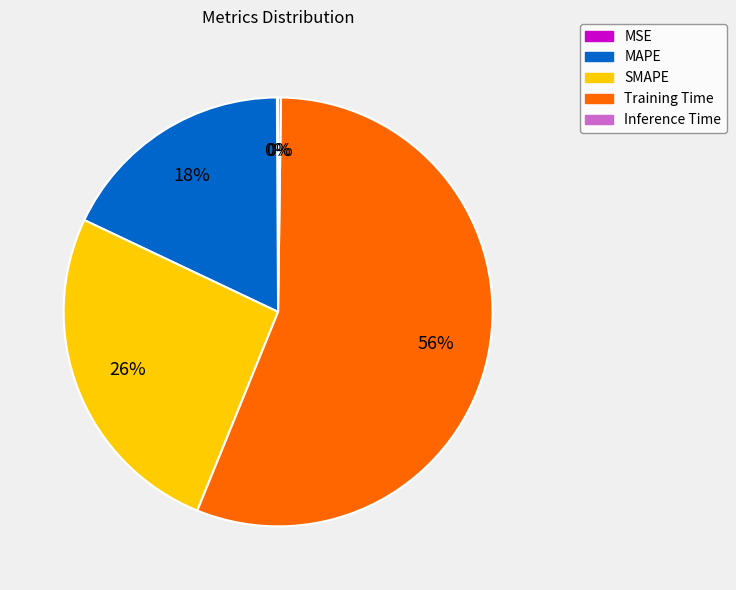

What is the largest slice in the pie chart?

Training Time